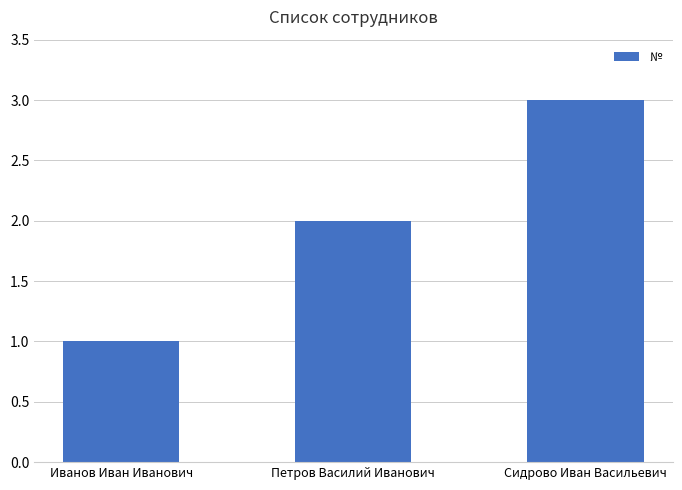

Reading right to left, transcribe all the data shown in this chart.

Сидрово Иван Васильевич=3	Петров Василий Иванович=2	Иванов Иван Иванович=1